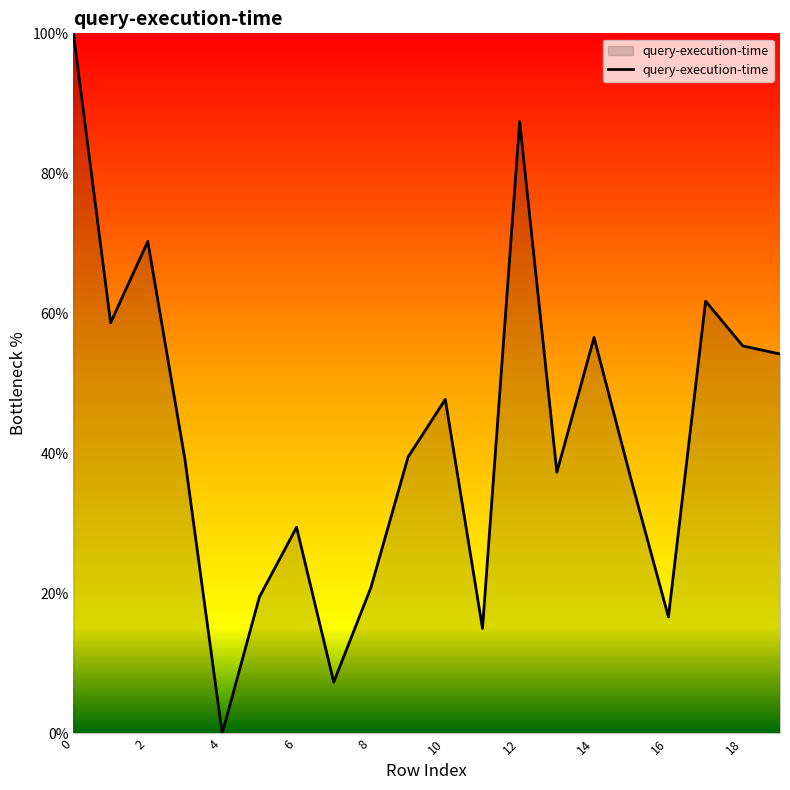

How many positive values are there?

19